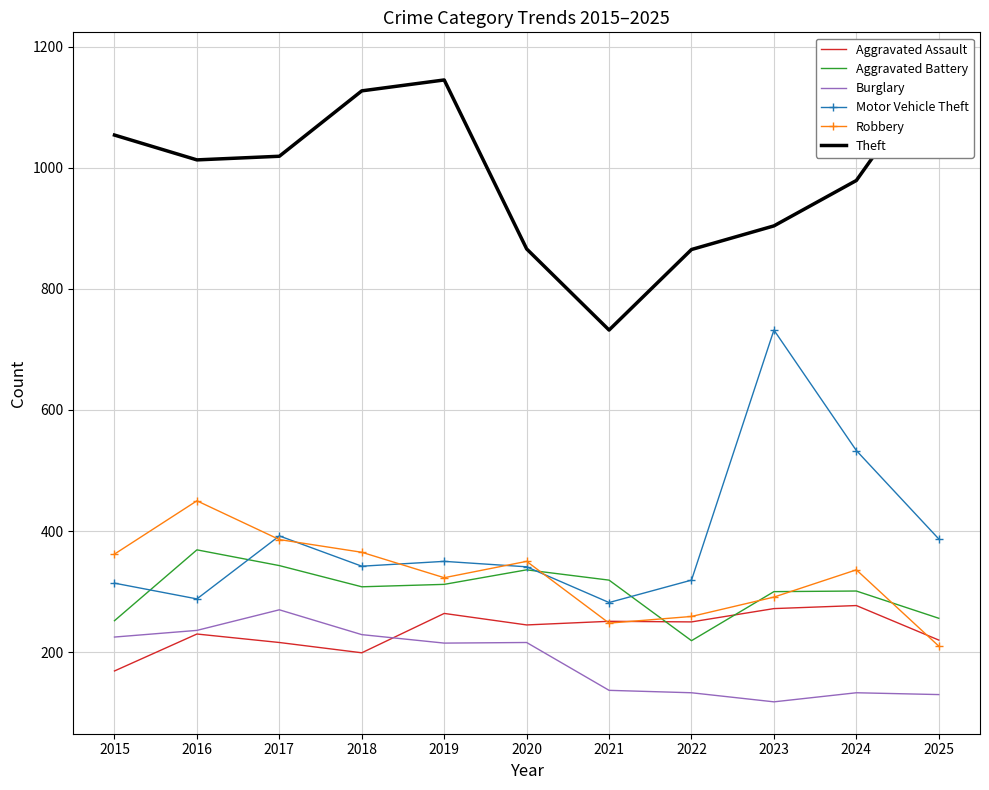

At which label does Burglary first exceed 215?

2015